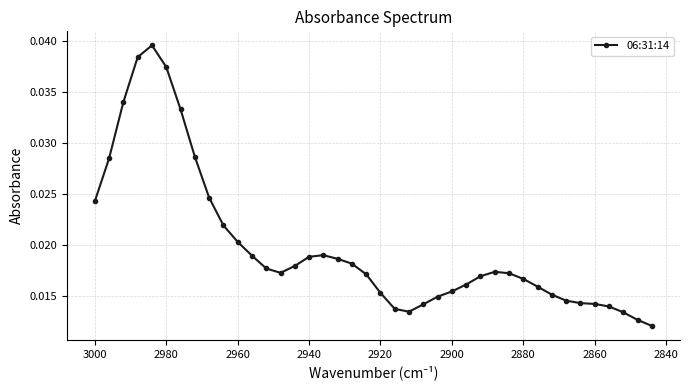

How many lines are shown in the chart?

1